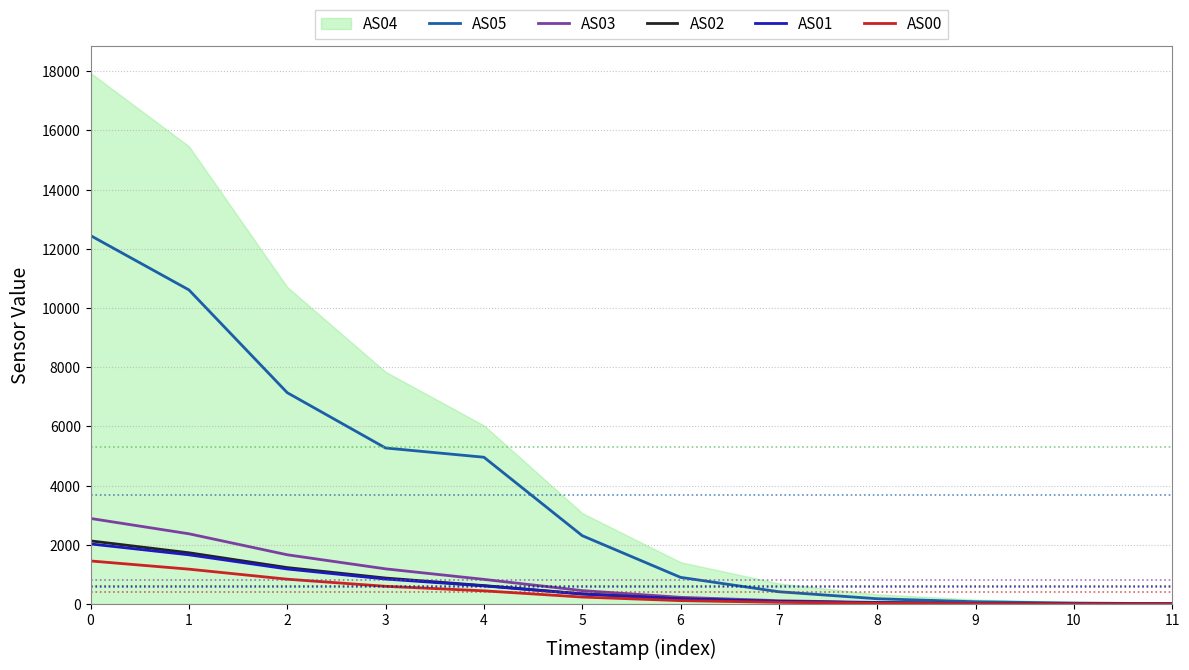

The value of AS05 at 5 is 3149. True or false?

False